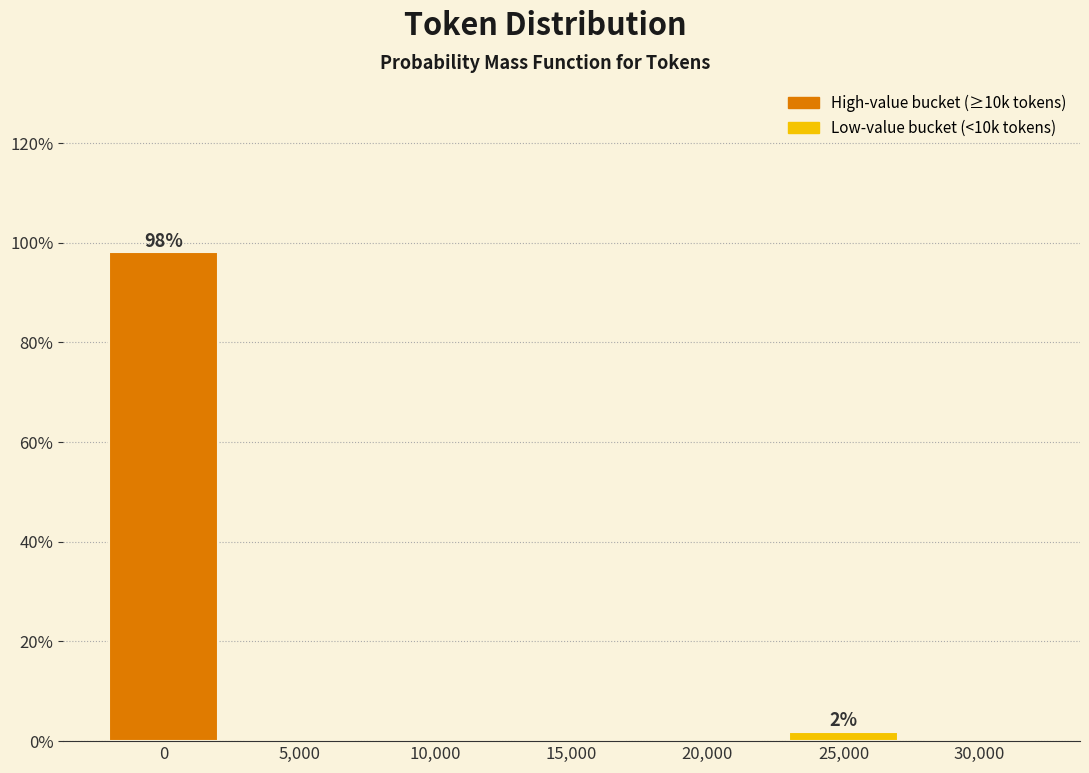

Reading left to right, extract all data points from this chart.

0=98.1	5,000=0.0	10,000=0.0	15,000=0.0	20,000=0.0	25,000=1.9	30,000=0.0